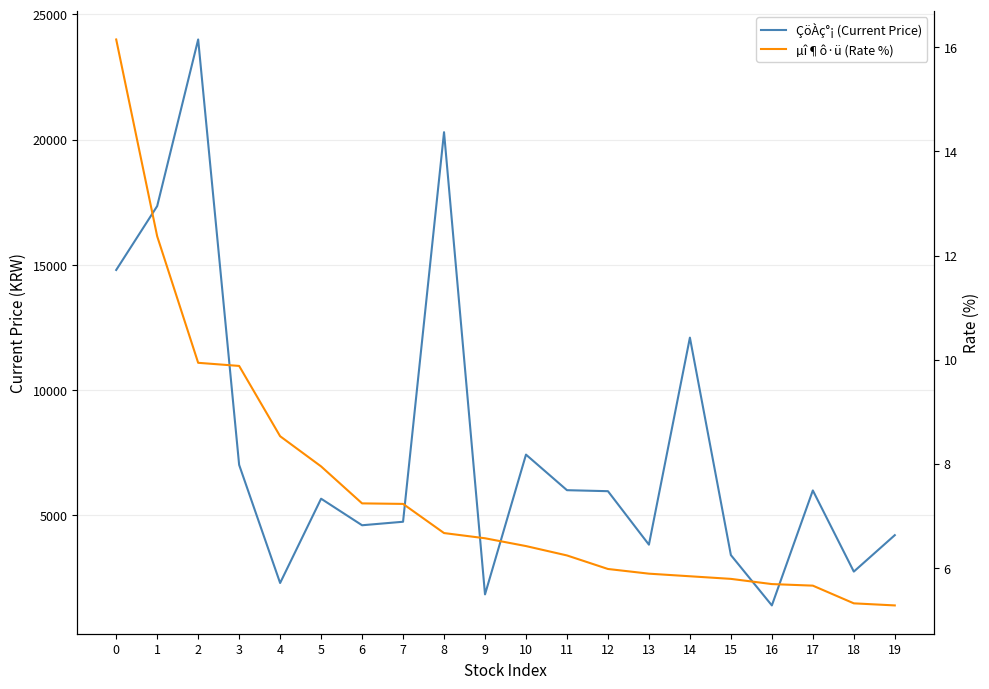

List the labels in order of µî¶ô·ü (Rate %) value, smallest first.

19, 18, 17, 16, 15, 14, 13, 12, 11, 10, 9, 8, 7, 6, 5, 4, 3, 2, 1, 0